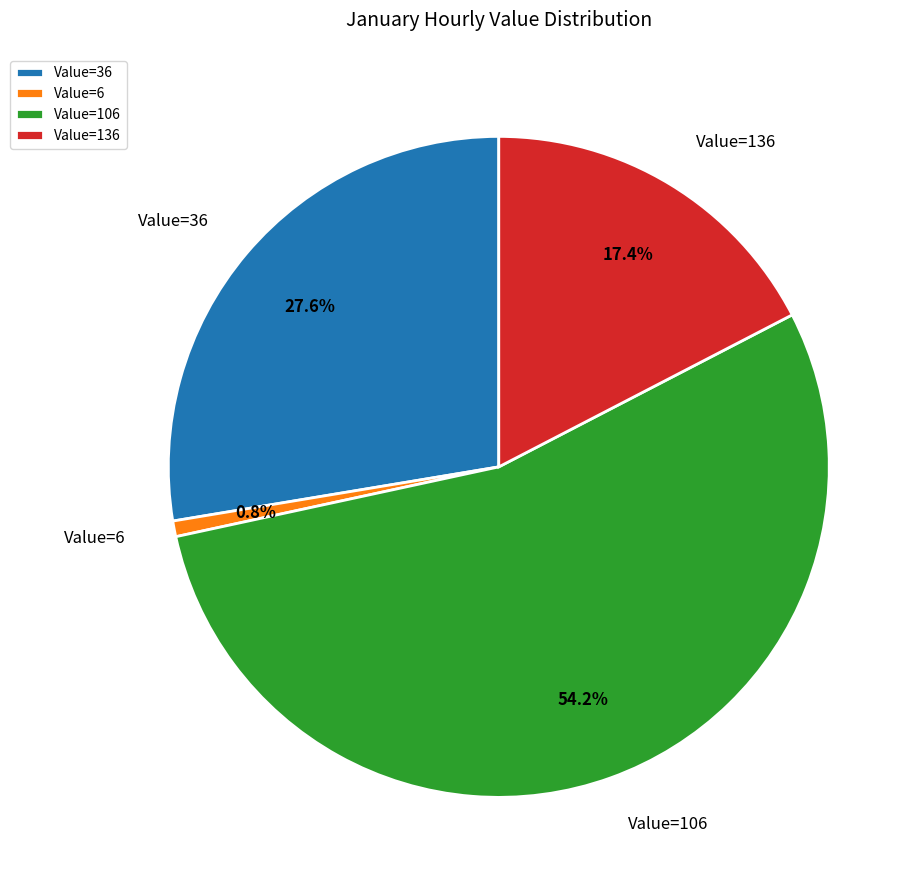

Do Value=6 and Value=36 together represent more than half of the pie?

No